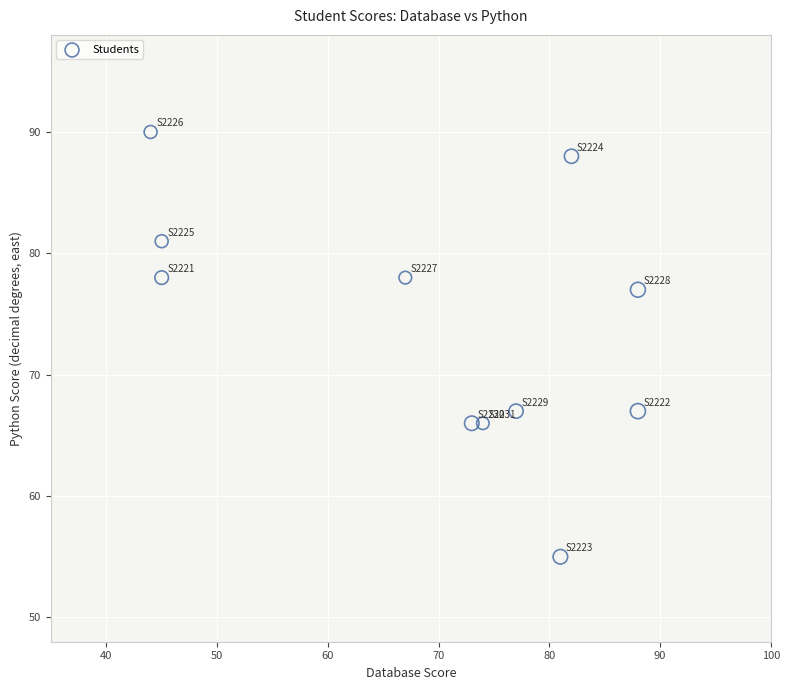

What is the range of Y values (max minus min)?

35